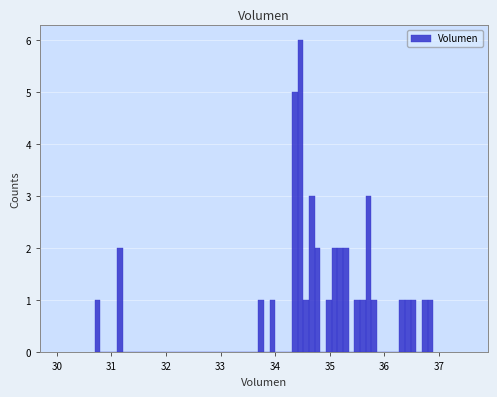

Around what value on the x-axis is the tallest bar? Give the approximate position of its centre, as read against the axis.

34.5